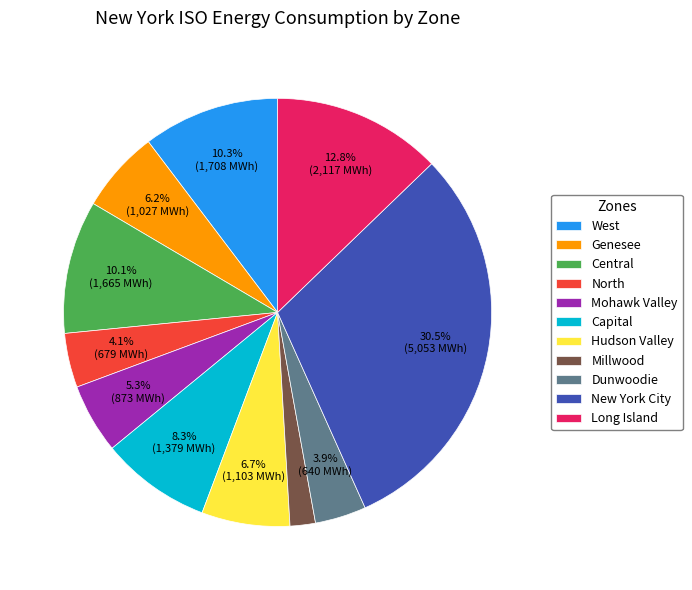

To the nearest percent, what is the difference between the largest and smallest slice percentages?

29%